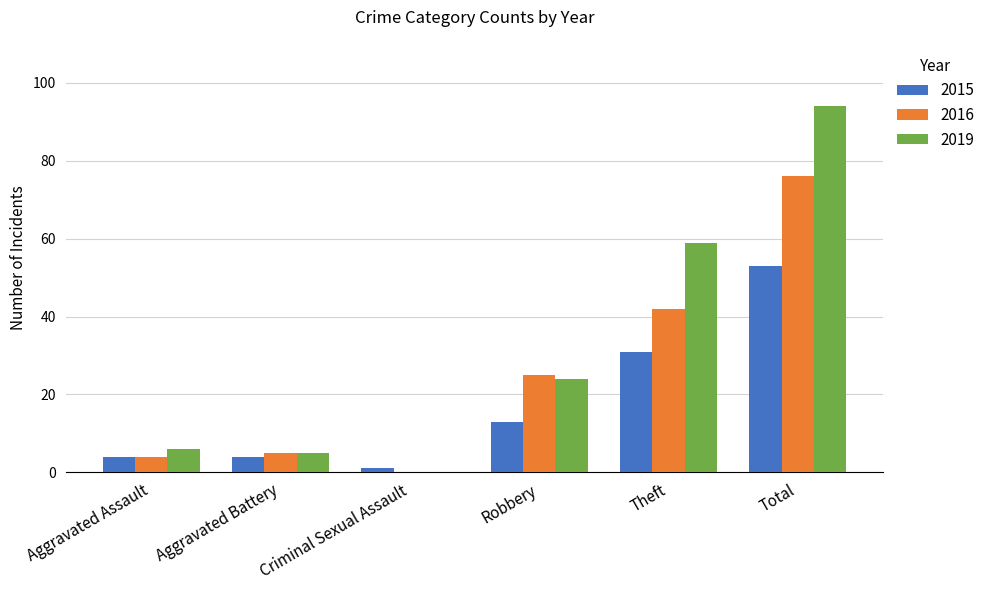

Which series changed the most between Theft and Total?

2019